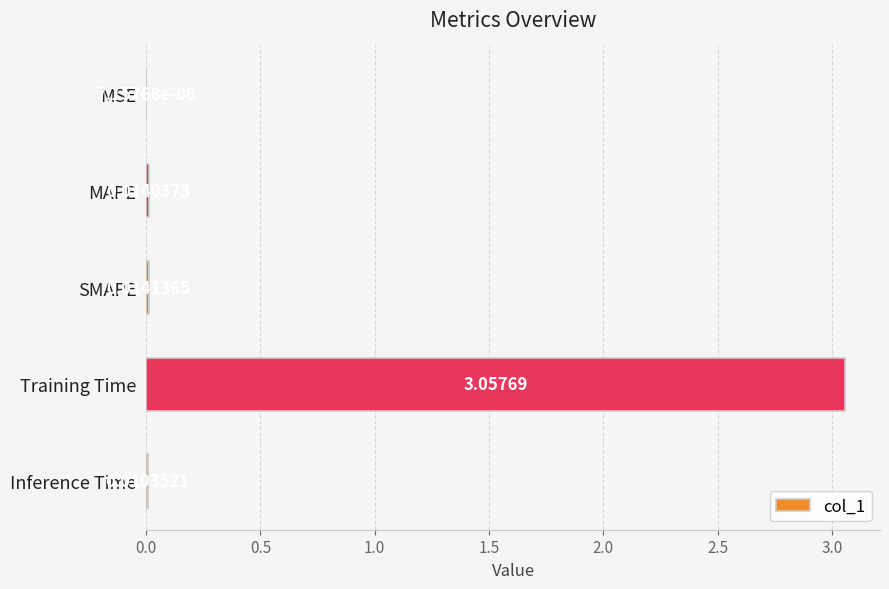

At which category does the chart reach its peak across all series?

Training Time